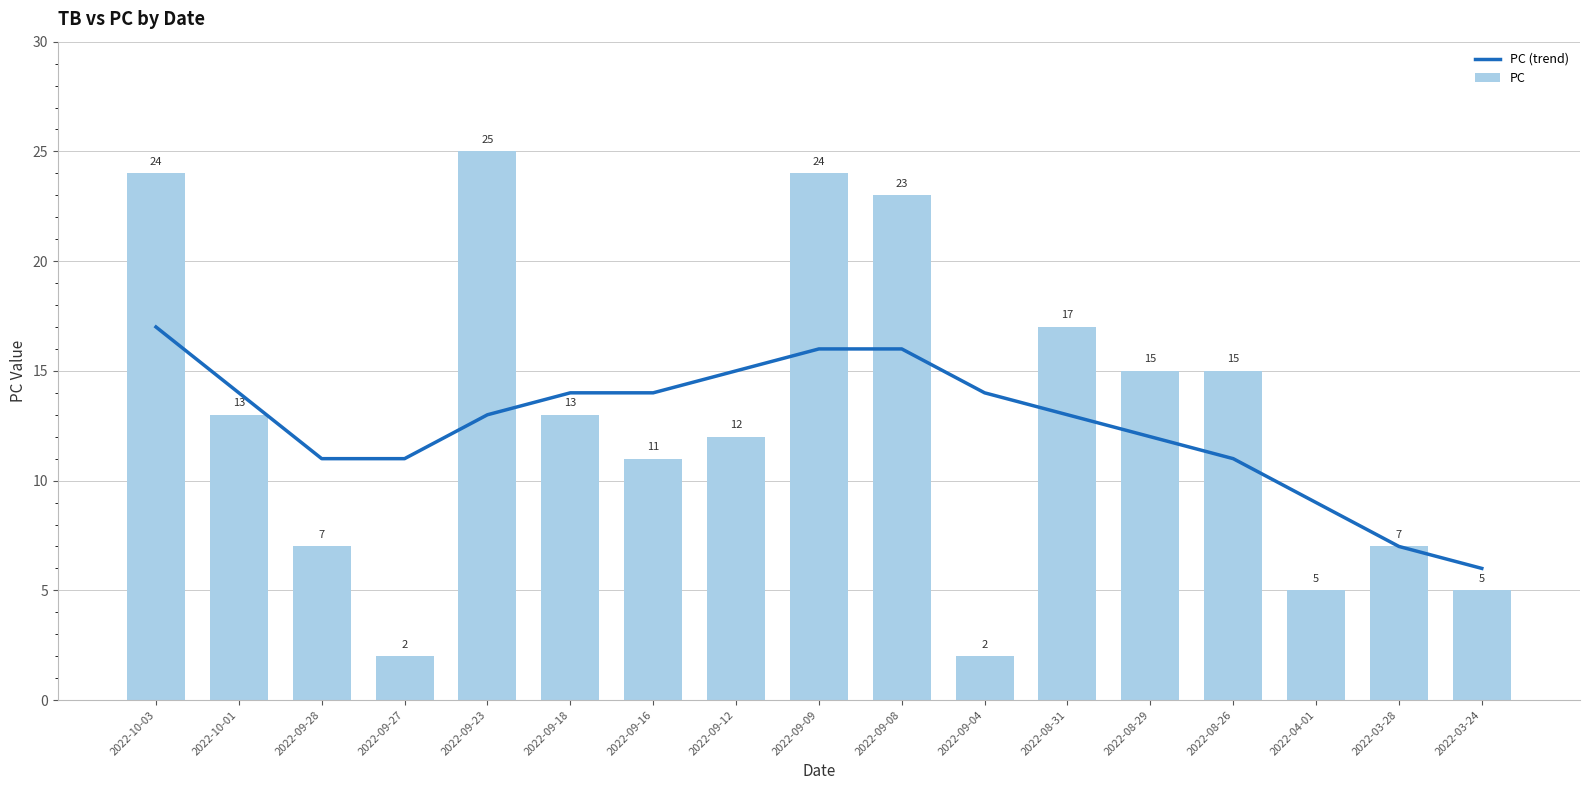

How many values in the PC series exceed 13?

7